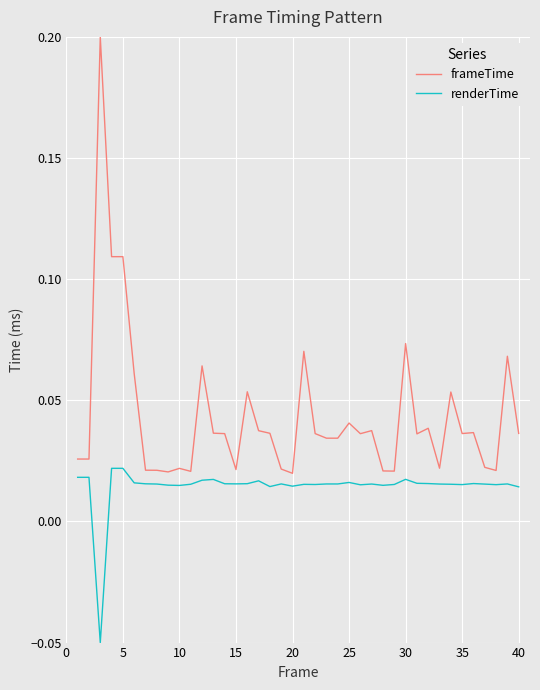

List the series in order of their peak value, lowest first.

renderTime, frameTime